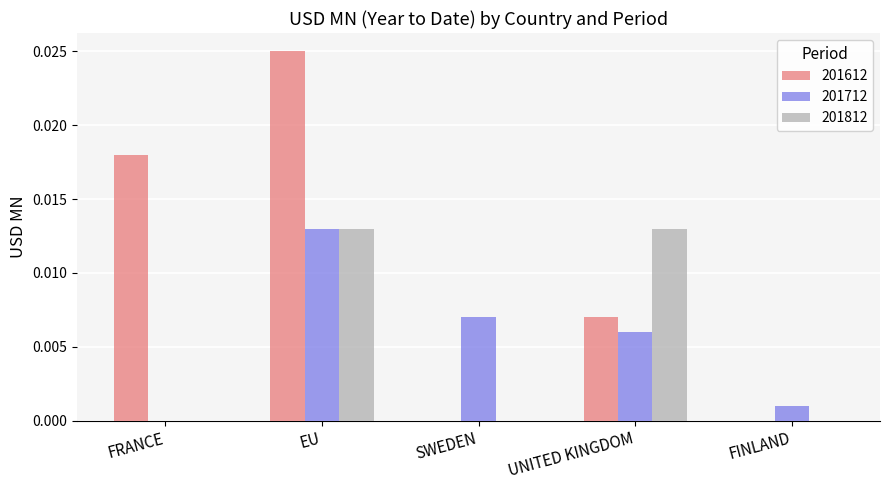

At which category is the sum across all series the highest?

EU